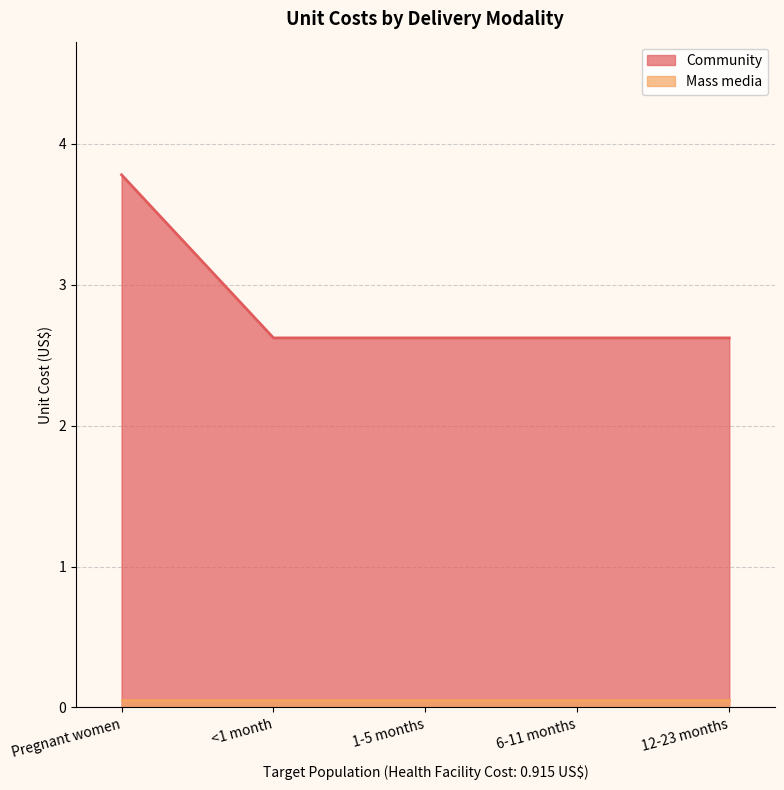

Rank the categories by value from highest to lowest.

Pregnant women, <1 month, 1-5 months, 6-11 months, 12-23 months